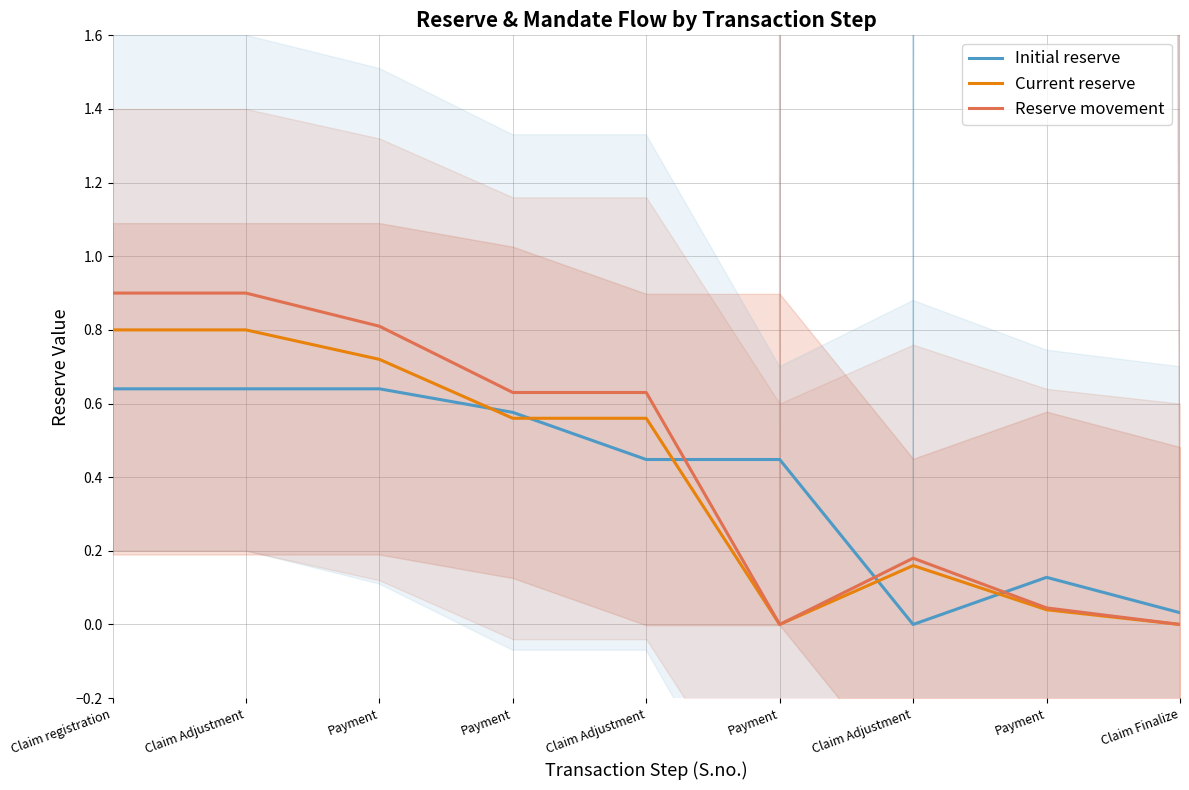

How many series are shown in this chart?

3